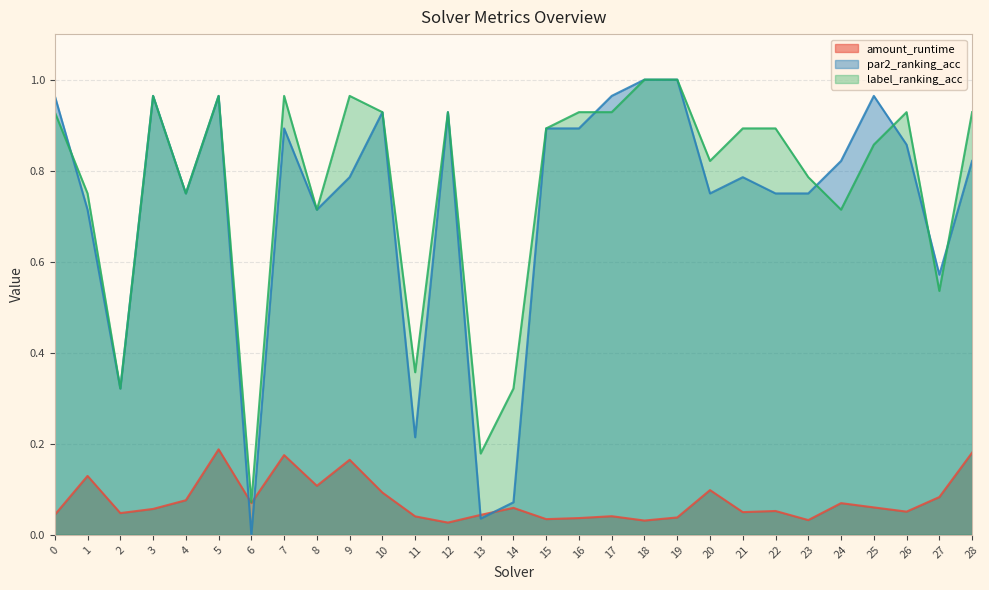

What is the average value of the par2_ranking_acc series?

0.7